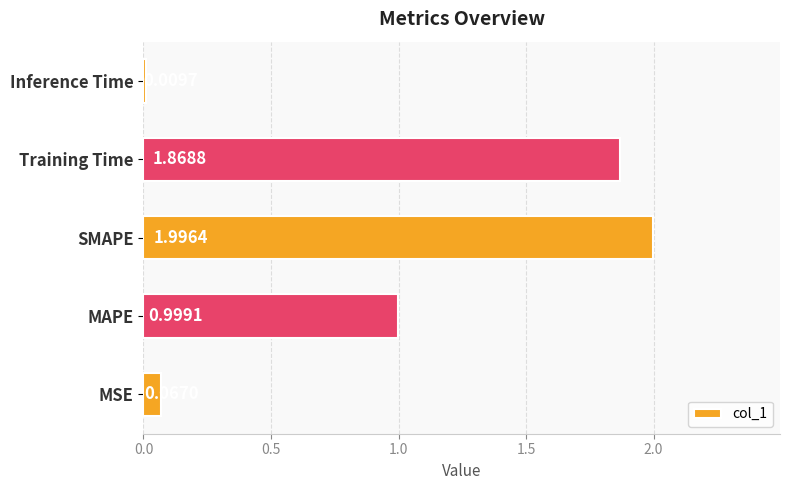

Which category has the lowest value across all series?

Inference Time